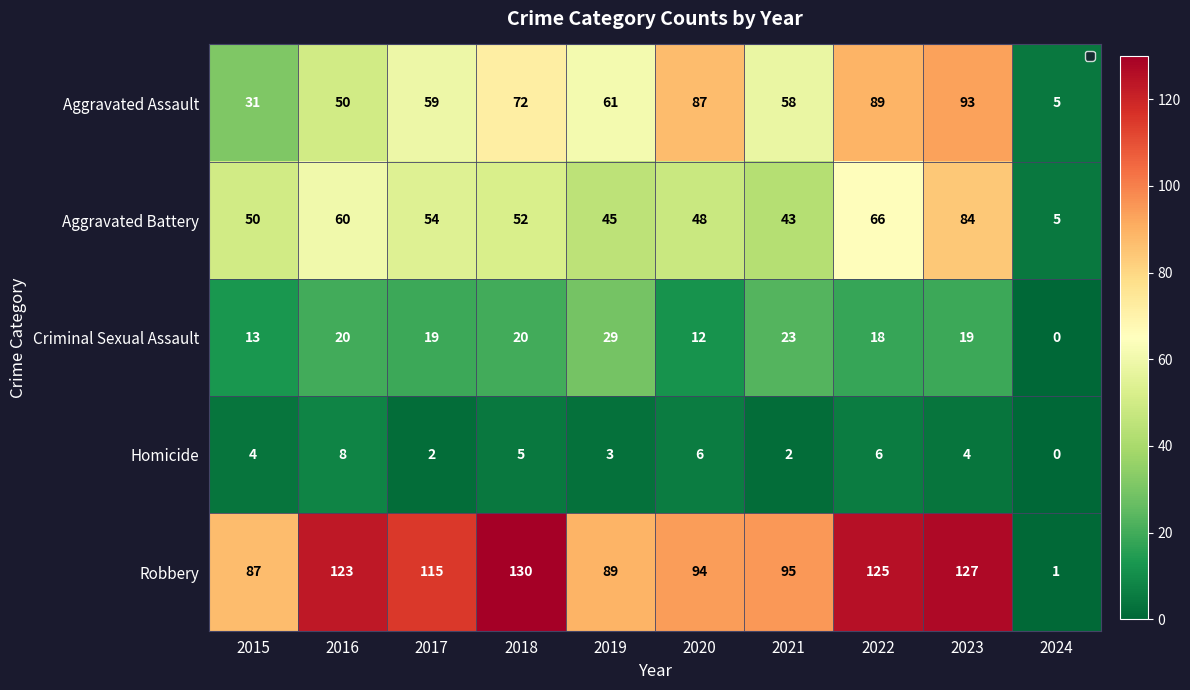

The Homicide series shows 3 at 2019. True or false?

True